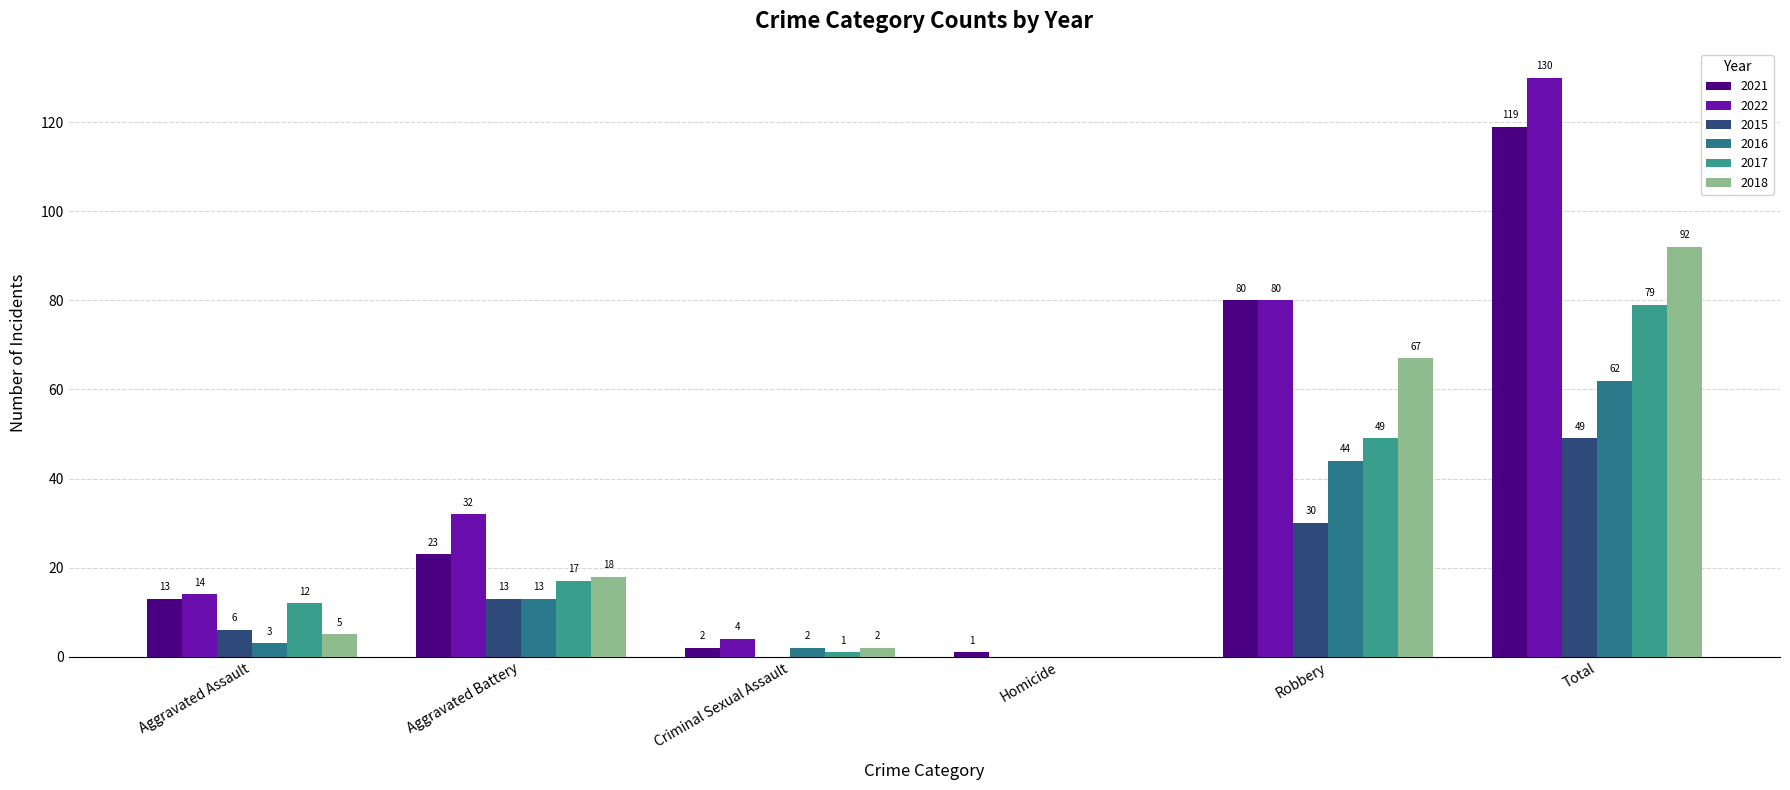

Reading left to right, extract all data points from this chart.

2021: Aggravated Assault=13	Aggravated Battery=23	Criminal Sexual Assault=2	Homicide=1	Robbery=80	Total=119
2022: Aggravated Assault=14	Aggravated Battery=32	Criminal Sexual Assault=4	Homicide=0	Robbery=80	Total=130
2015: Aggravated Assault=6	Aggravated Battery=13	Criminal Sexual Assault=0	Homicide=0	Robbery=30	Total=49
2016: Aggravated Assault=3	Aggravated Battery=13	Criminal Sexual Assault=2	Homicide=0	Robbery=44	Total=62
2017: Aggravated Assault=12	Aggravated Battery=17	Criminal Sexual Assault=1	Homicide=0	Robbery=49	Total=79
2018: Aggravated Assault=5	Aggravated Battery=18	Criminal Sexual Assault=2	Homicide=0	Robbery=67	Total=92